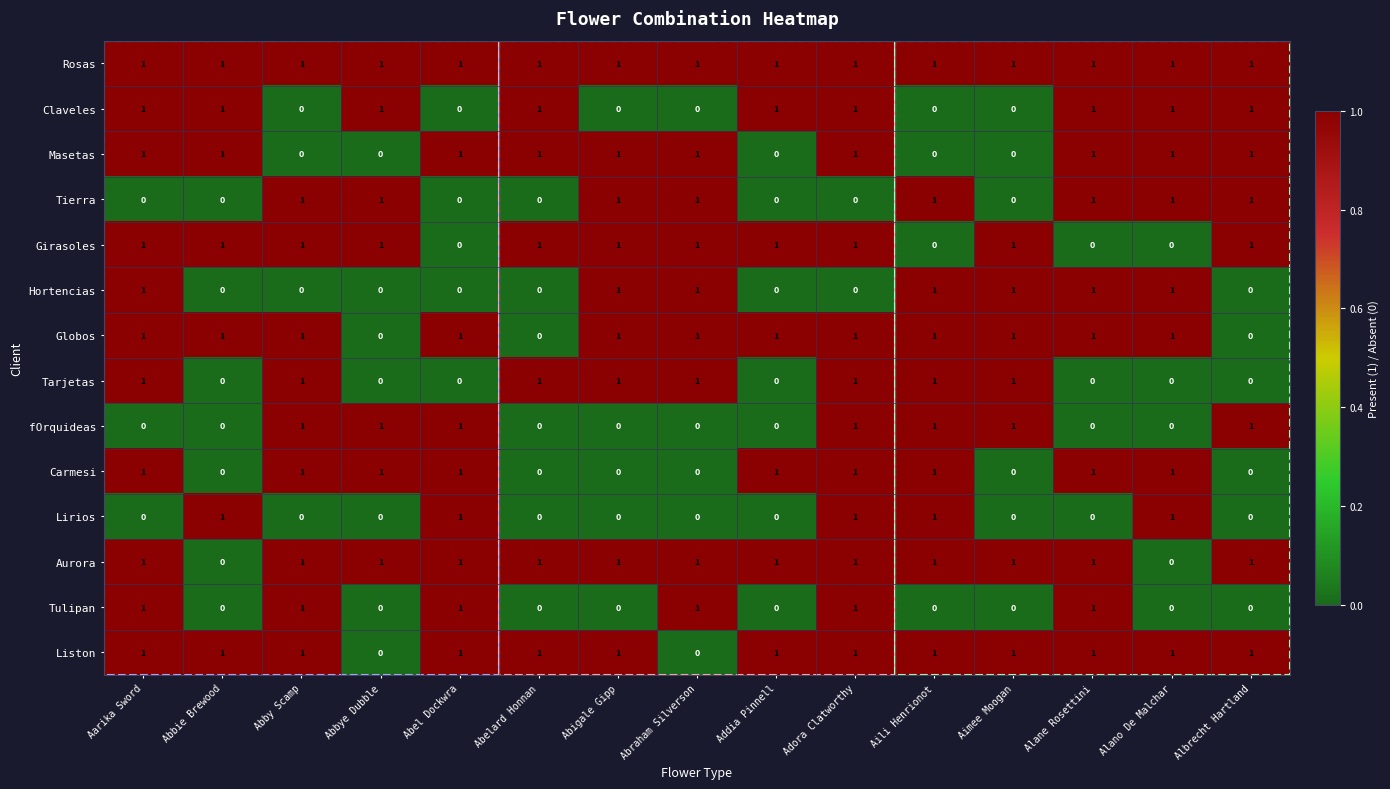

Which series has the largest total across all categories?

Rosas